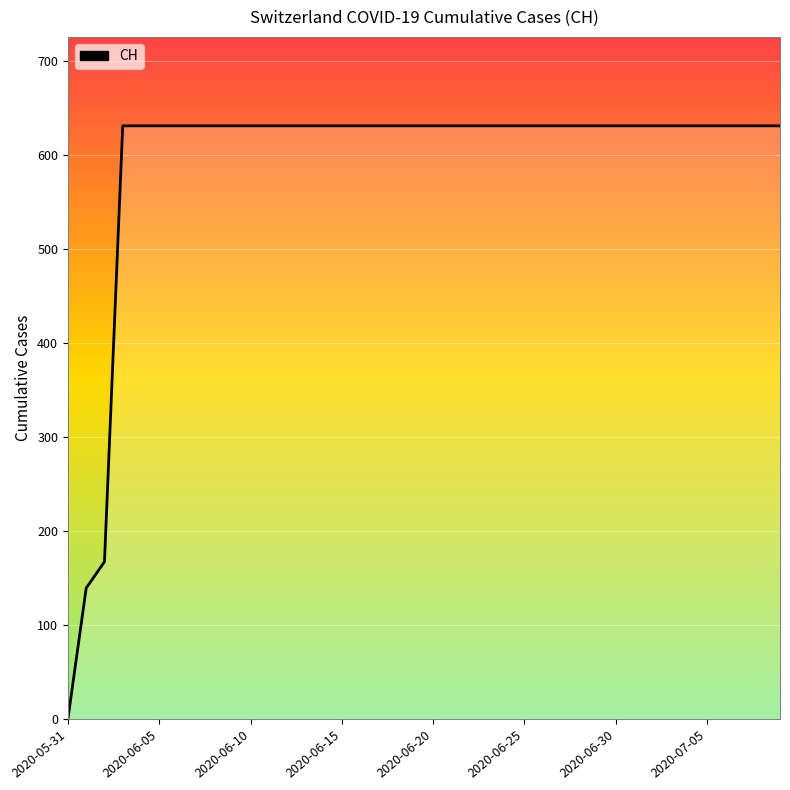

What is the difference between the maximum and minimum values?

631